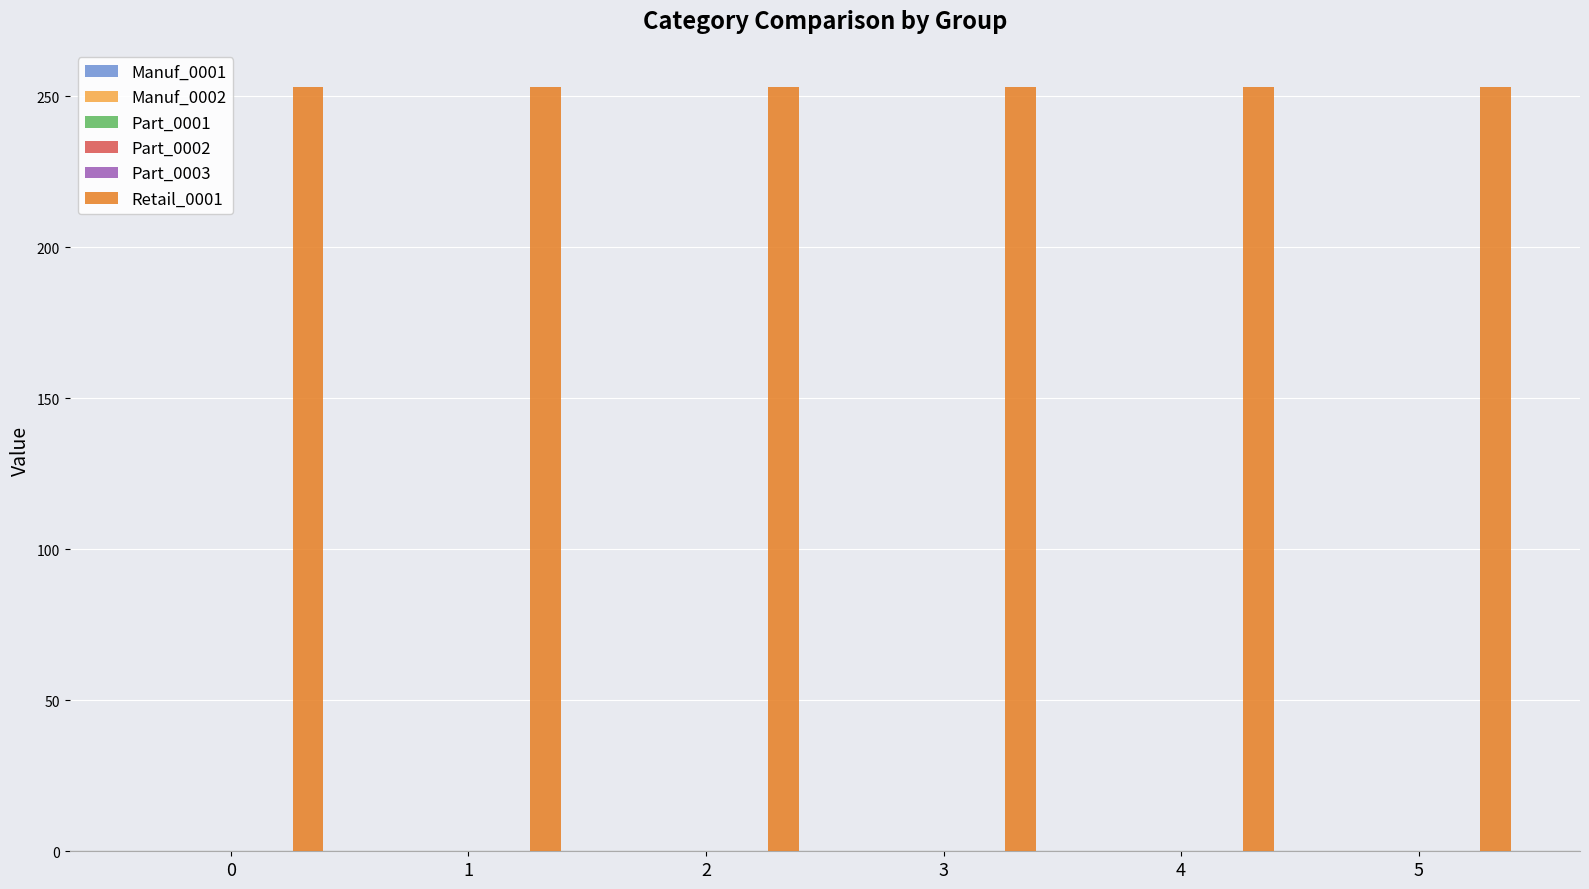

Reading left to right, list all the values displayed in this chart.

Manuf_0001: 0=0	1=0	2=0	3=0	4=0	5=0
Manuf_0002: 0=0	1=0	2=0	3=0	4=0	5=0
Part_0001: 0=0	1=0	2=0	3=0	4=0	5=0
Part_0002: 0=0	1=0	2=0	3=0	4=0	5=0
Part_0003: 0=0	1=0	2=0	3=0	4=0	5=0
Retail_0001: 0=253	1=253	2=253	3=253	4=253	5=253